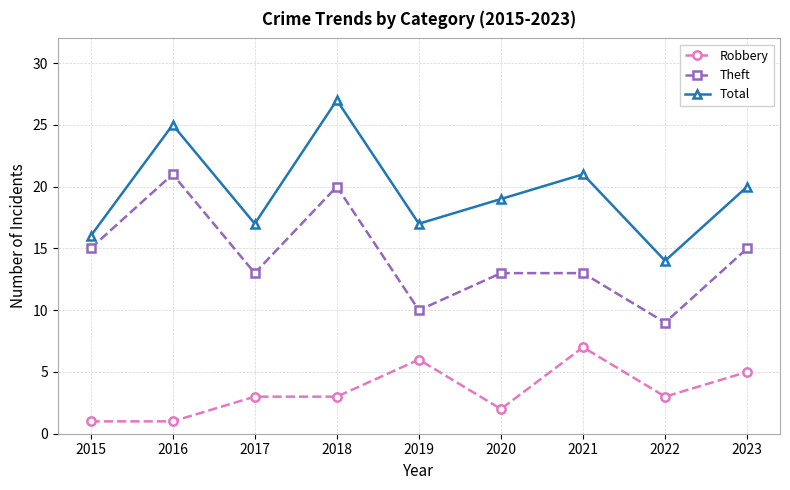

True or false: Robbery and Total cross at least once.

False